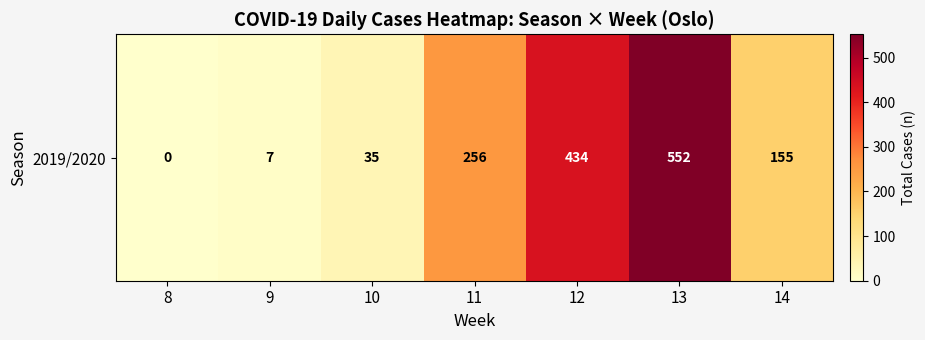

What is the difference between the second highest and minimum values?

434